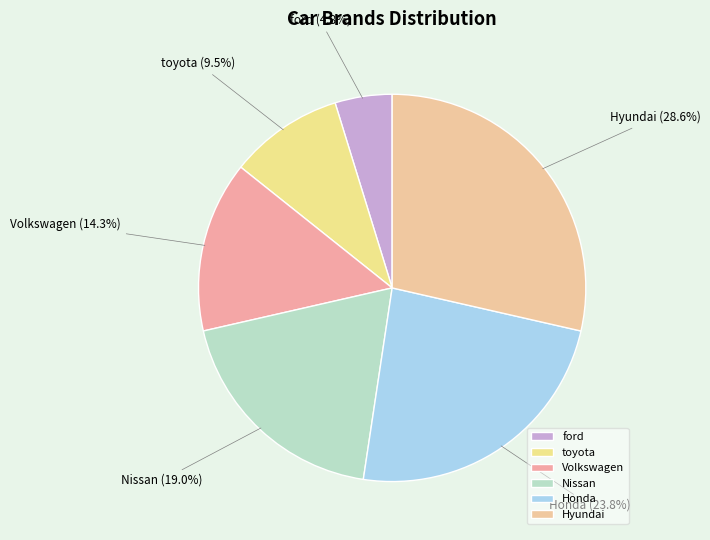

To the nearest percent, what percentage of the pie is Volkswagen?

14%